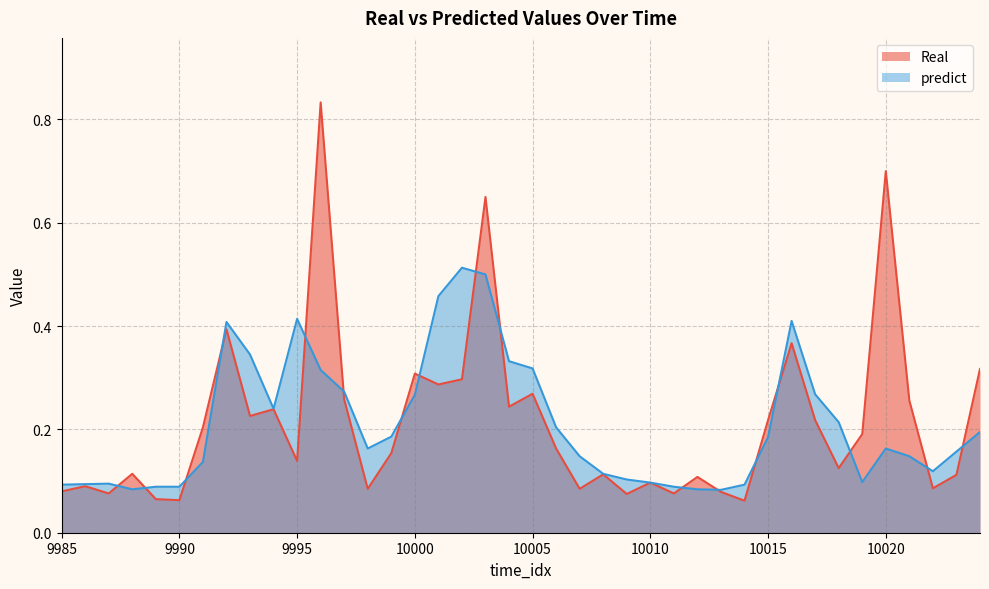

At which category does the chart reach its peak across all series?

9996